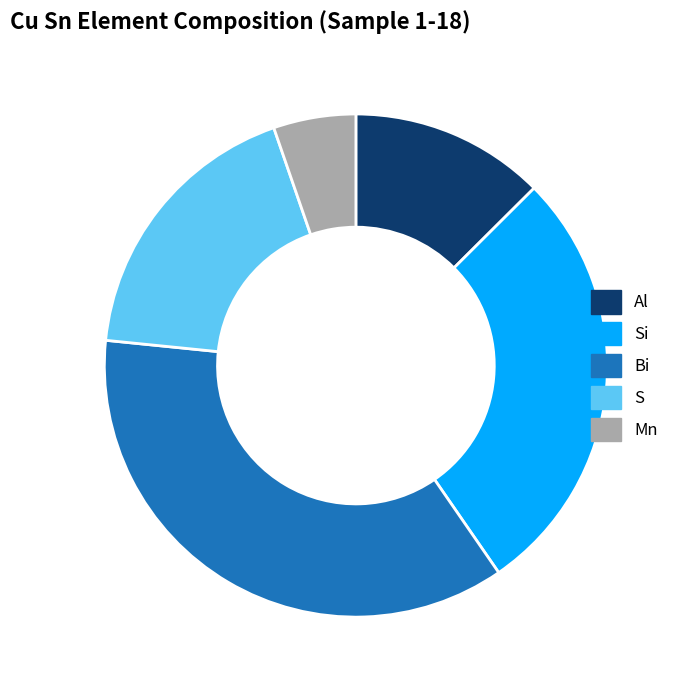

Which slice is the largest?

Bi